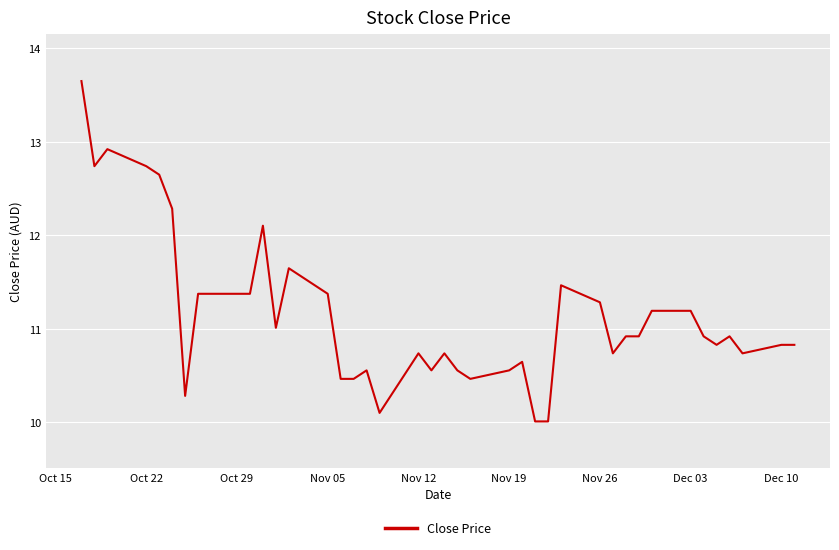

What is the minimum value shown in the chart?

10.0